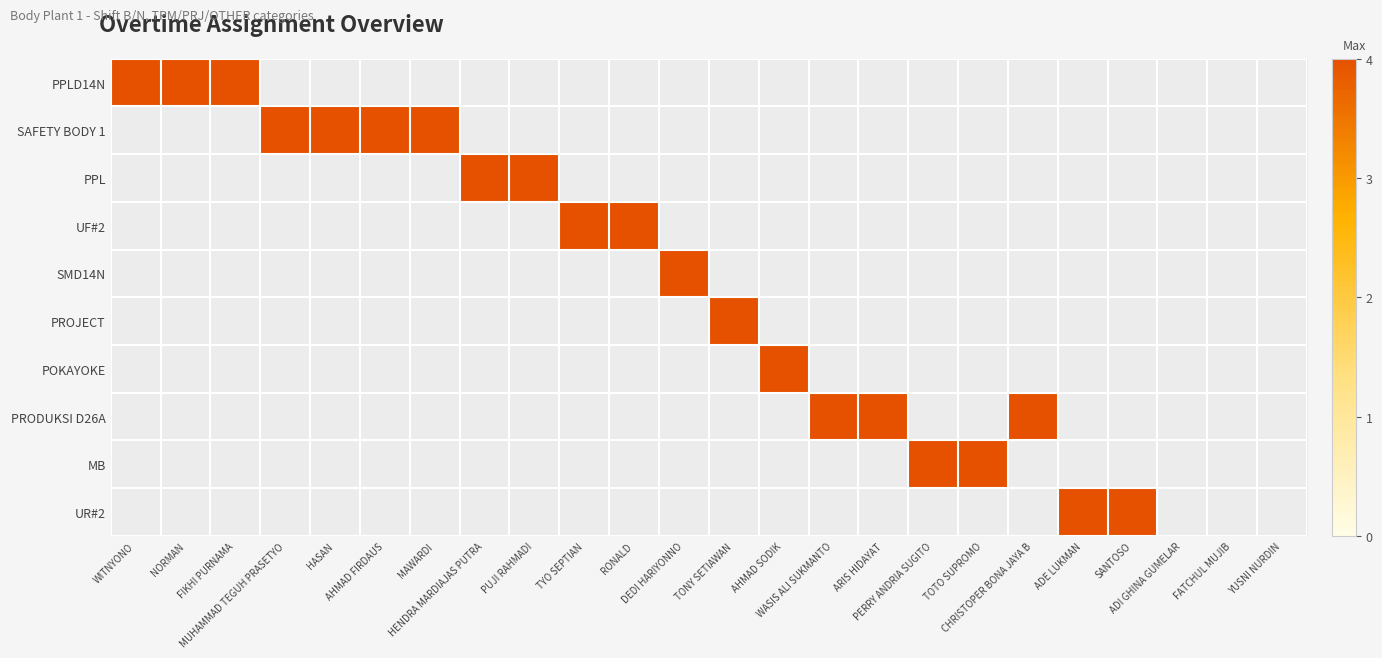

Reading right to left, extract all data points from this chart.

PPLD14N: 0	0	0	0	0	0	0	0	0	0	0	0	0	0	0	0	0	0	0	0	0	4	4	4
SAFETY BODY 1: 0	0	0	0	0	0	0	0	0	0	0	0	0	0	0	0	0	4	4	4	4	0	0	0
PPL: 0	0	0	0	0	0	0	0	0	0	0	0	0	0	0	4	4	0	0	0	0	0	0	0
UF#2: 0	0	0	0	0	0	0	0	0	0	0	0	0	4	4	0	0	0	0	0	0	0	0	0
SMD14N: 0	0	0	0	0	0	0	0	0	0	0	0	4	0	0	0	0	0	0	0	0	0	0	0
PROJECT: 0	0	0	0	0	0	0	0	0	0	0	4	0	0	0	0	0	0	0	0	0	0	0	0
POKAYOKE: 0	0	0	0	0	0	0	0	0	0	4	0	0	0	0	0	0	0	0	0	0	0	0	0
PRODUKSI D26A: 0	0	0	0	0	4	0	0	4	4	0	0	0	0	0	0	0	0	0	0	0	0	0	0
MB: 0	0	0	0	0	0	4	4	0	0	0	0	0	0	0	0	0	0	0	0	0	0	0	0
UR#2: 0	0	0	4	4	0	0	0	0	0	0	0	0	0	0	0	0	0	0	0	0	0	0	0